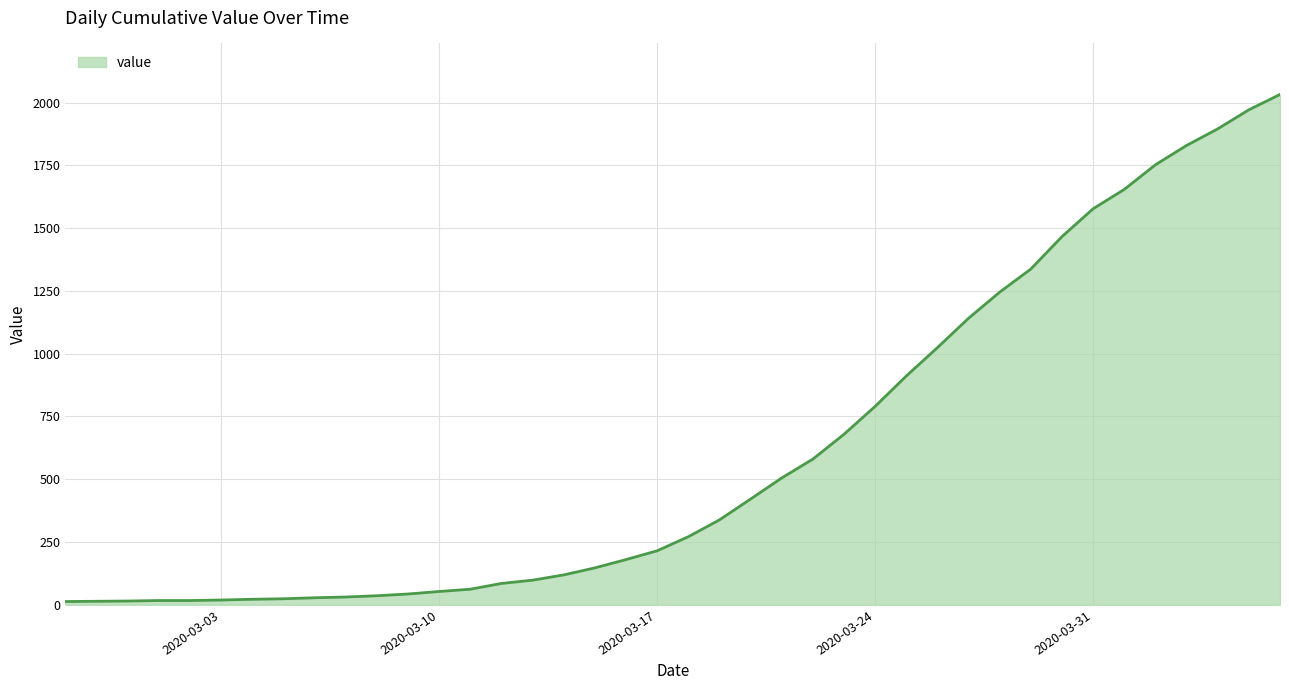

What is the maximum value shown in the chart?

2032